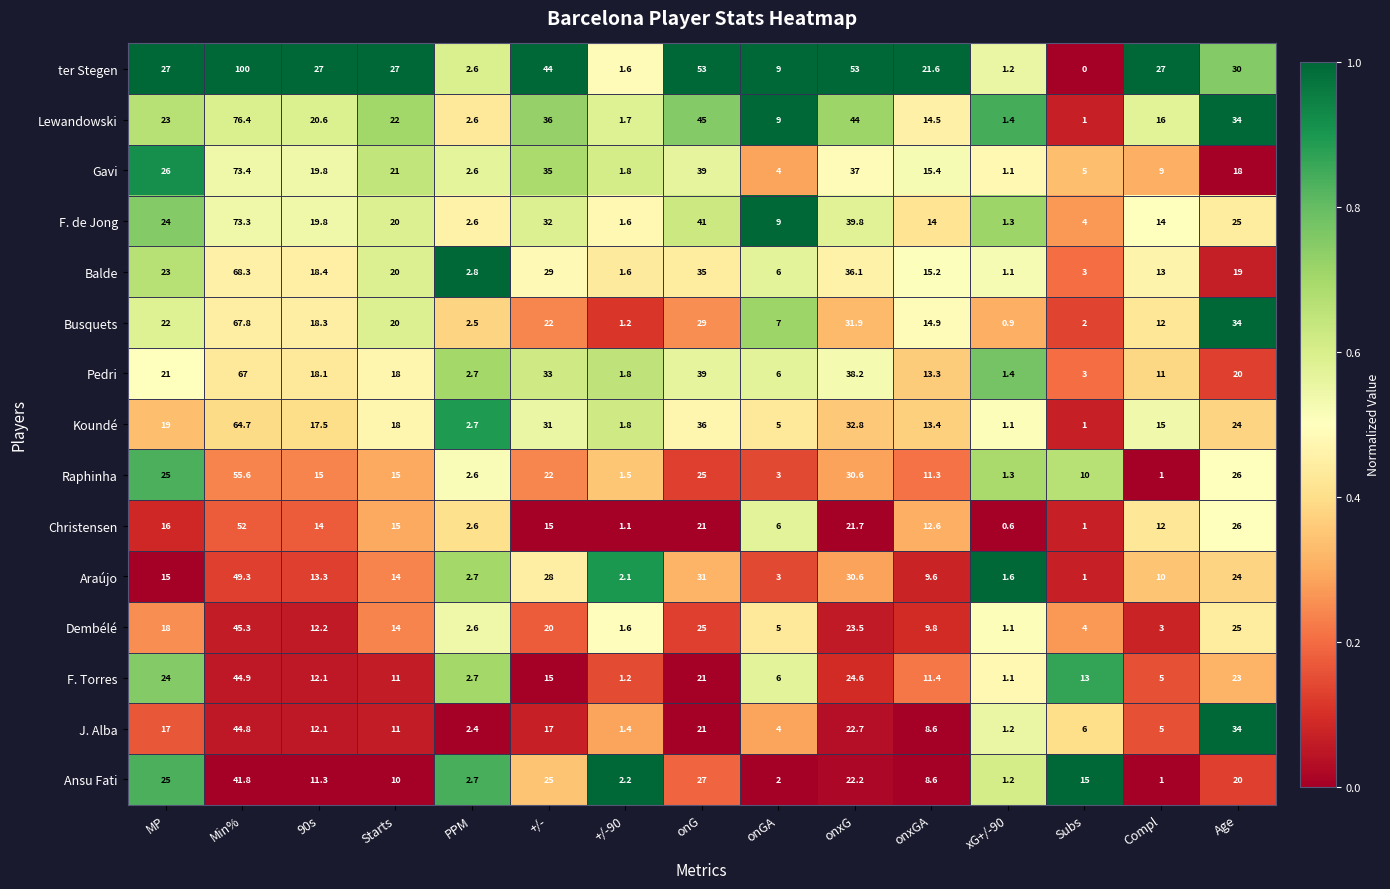

What is the total value across all series at +/-?

404.0